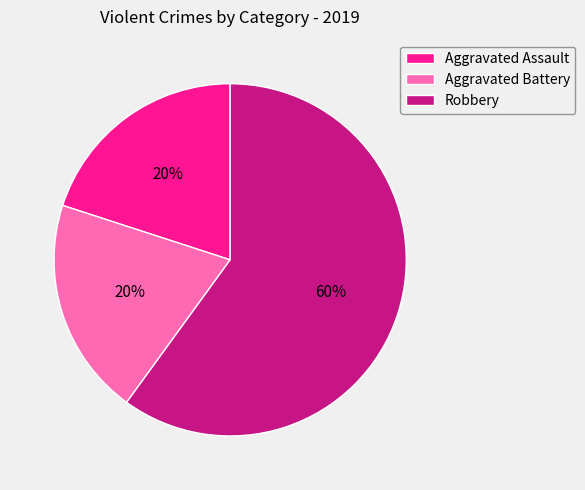

Is there a majority slice in this chart?

Yes